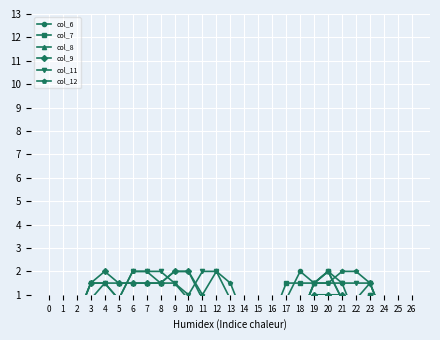

How many values in the col_6 series exceed 0?

7